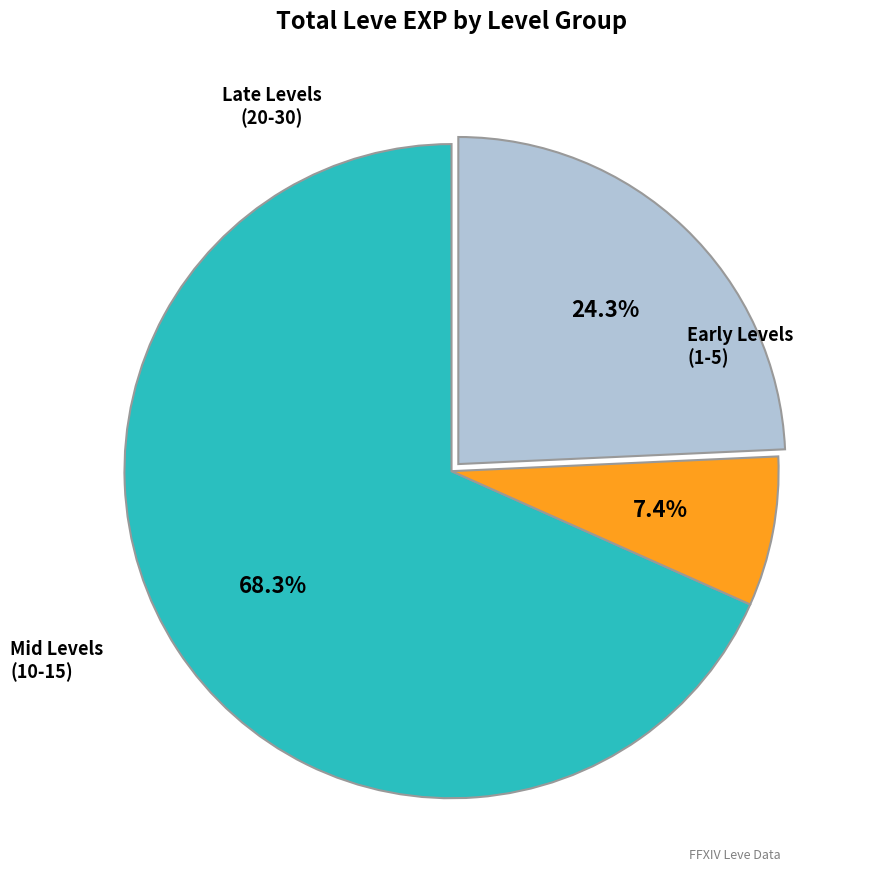

Does any single category account for the majority?

Yes